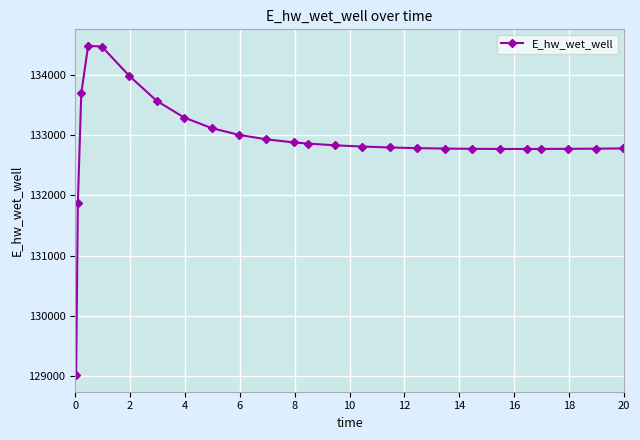

What is the average value?

132896.6